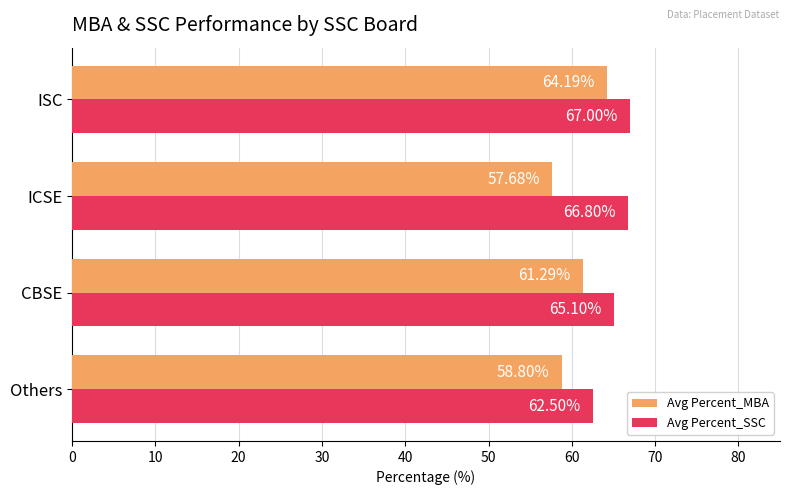

What is the spread (max minus min) of values at ISC?

2.8